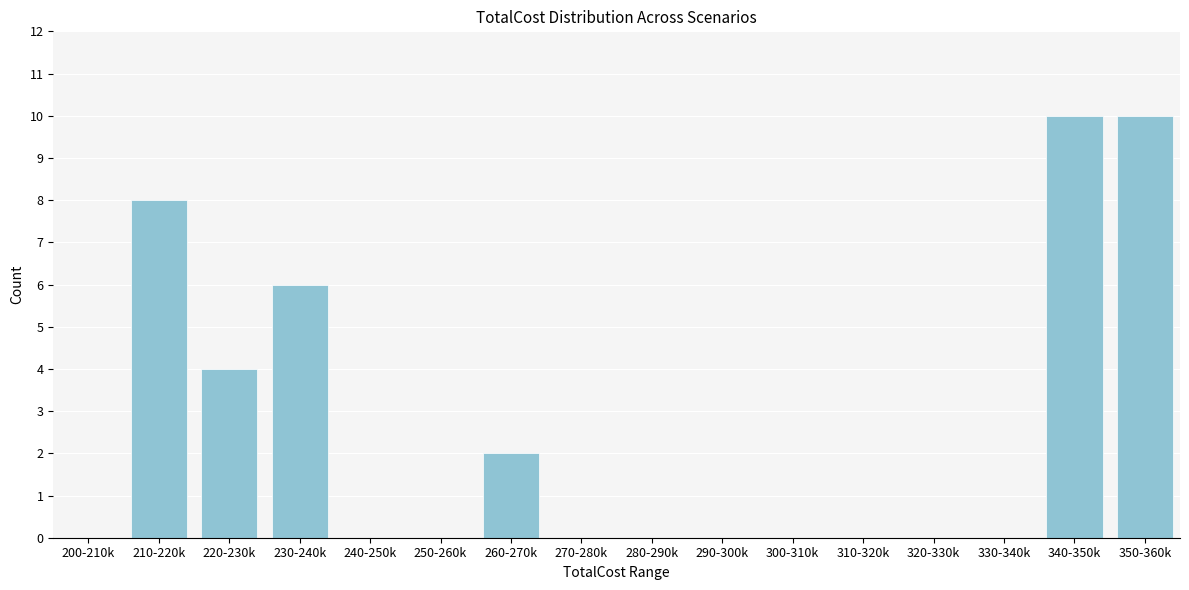

Reading left to right, what are all the values shown in this chart?

200-210k=0	210-220k=8	220-230k=4	230-240k=6	240-250k=0	250-260k=0	260-270k=2	270-280k=0	280-290k=0	290-300k=0	300-310k=0	310-320k=0	320-330k=0	330-340k=0	340-350k=10	350-360k=10